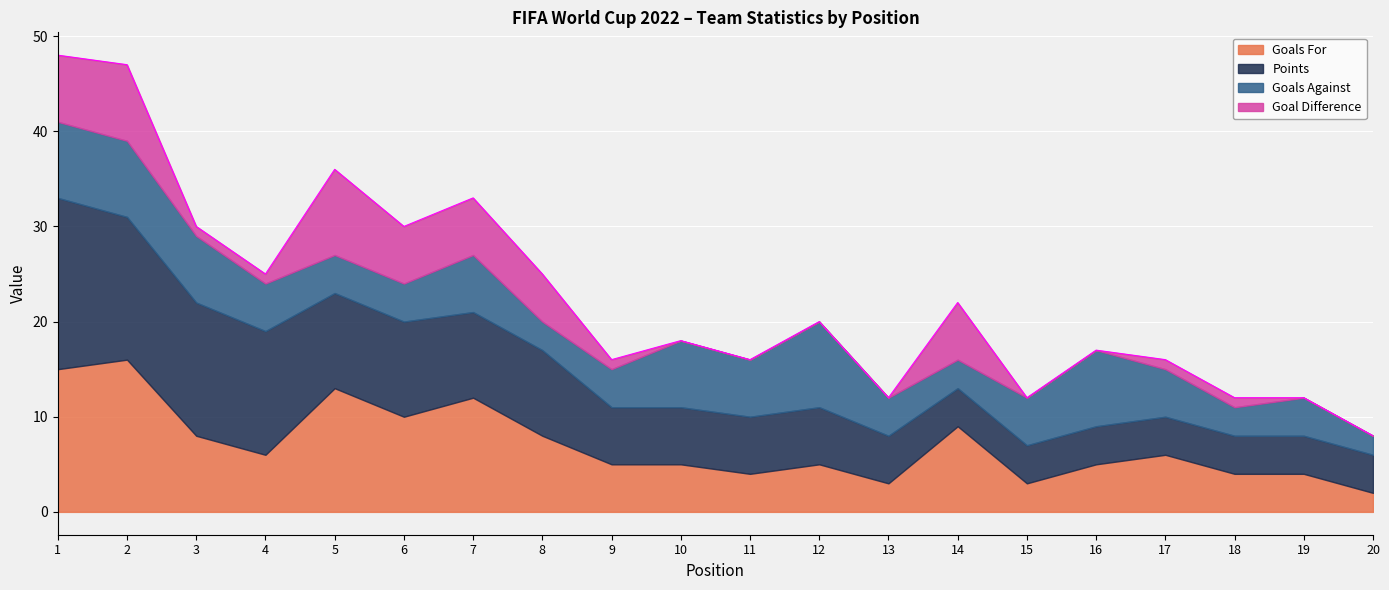

True or false: Goals For has a value of 6 at 4.

True